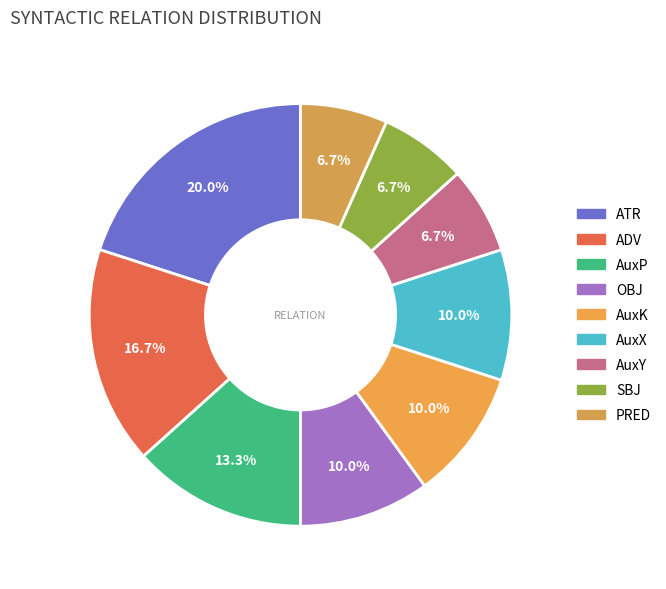

The ADV slice represents 7% of the pie. True or false?

False